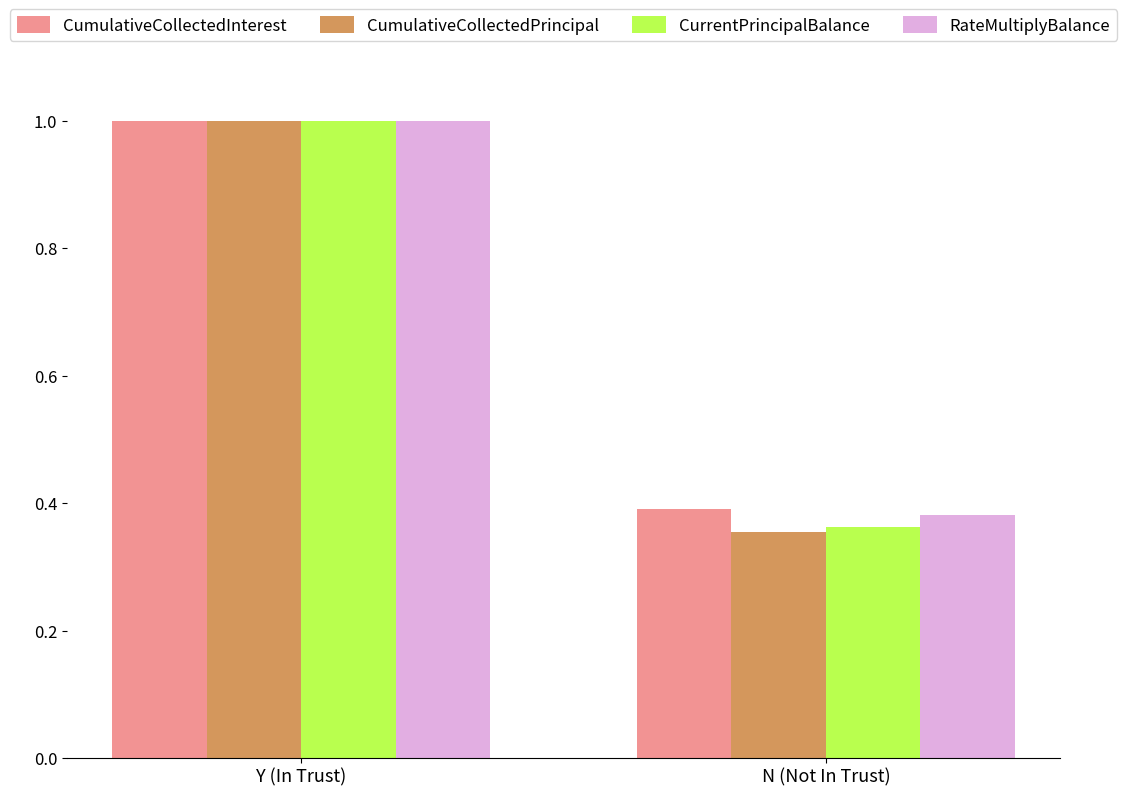

What is the maximum value for CumulativeCollectedInterest?

1.0